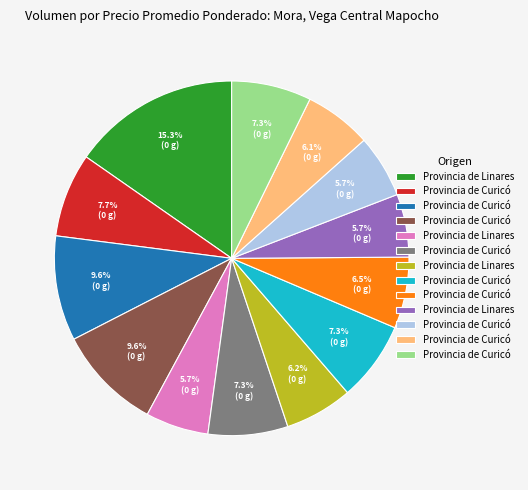

How many slices are in this pie chart?

13